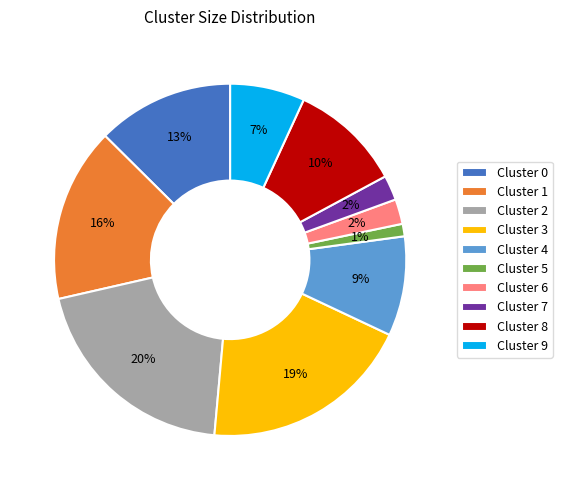

What is the largest slice in the pie chart?

Cluster 2